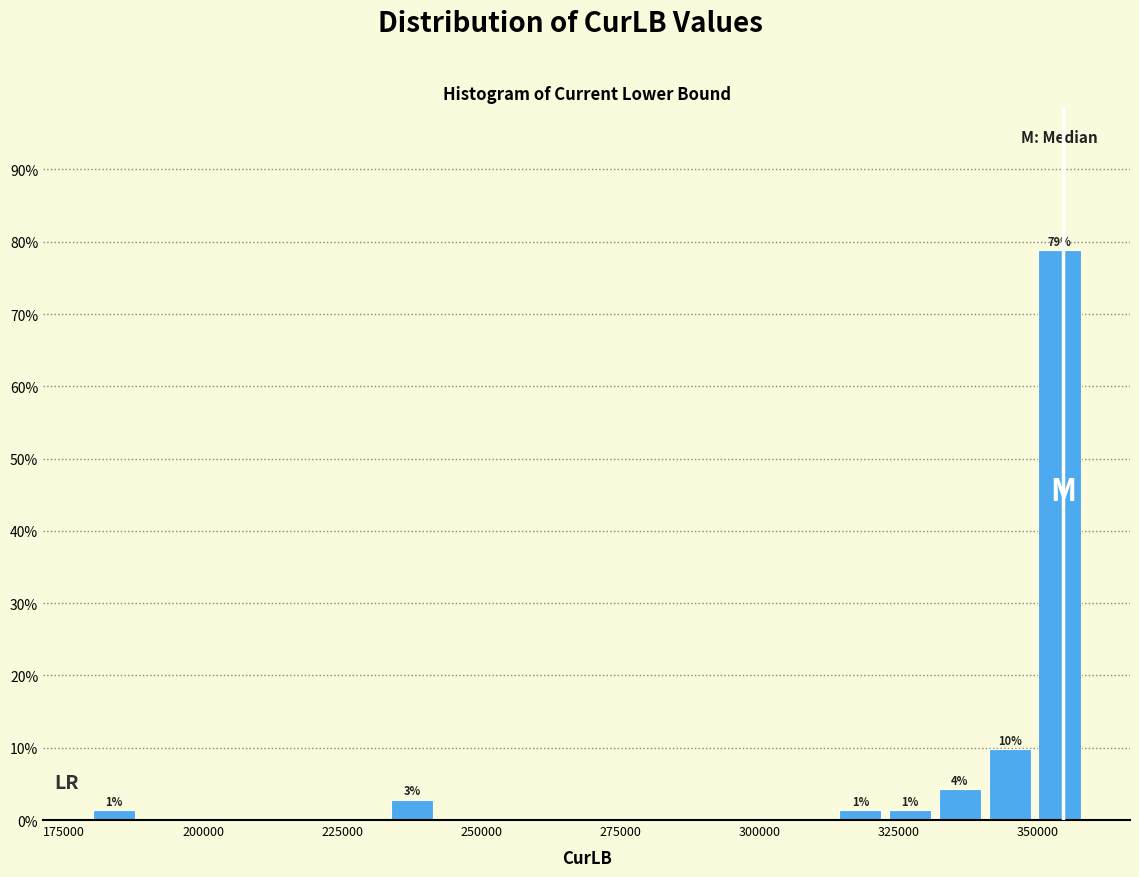

Around what value on the x-axis is the tallest bar? Give the approximate position of its centre, as read against the axis.

355000